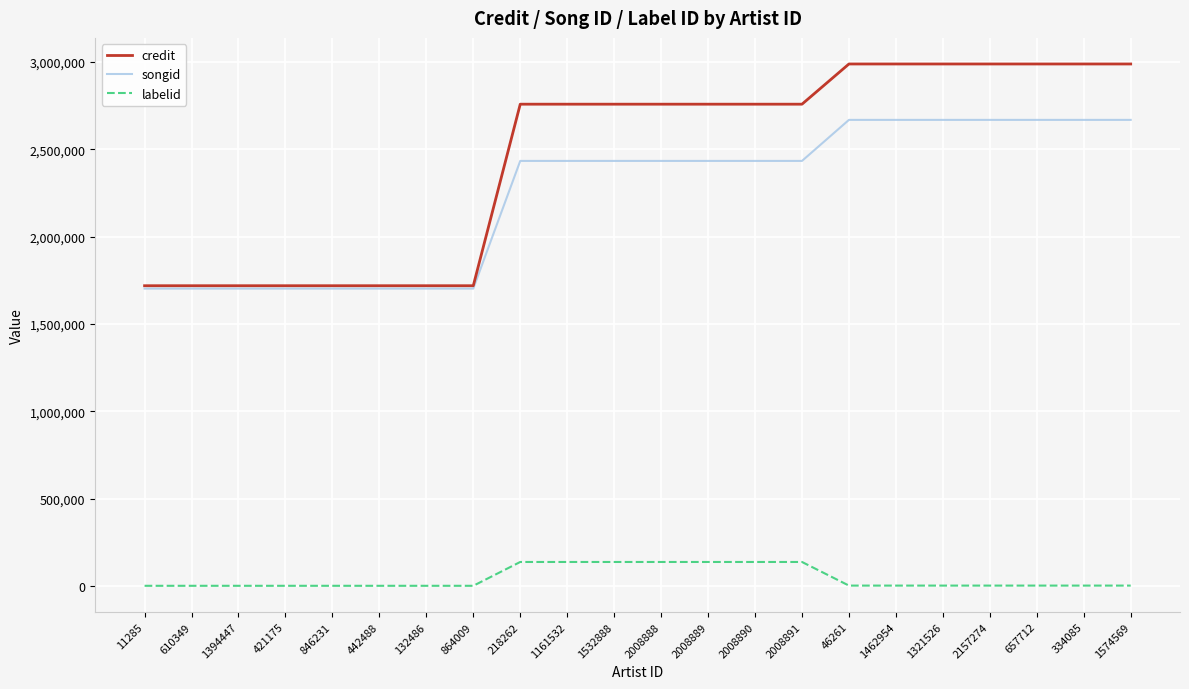

What is the difference between the second highest and minimum values in the credit series?

1269450